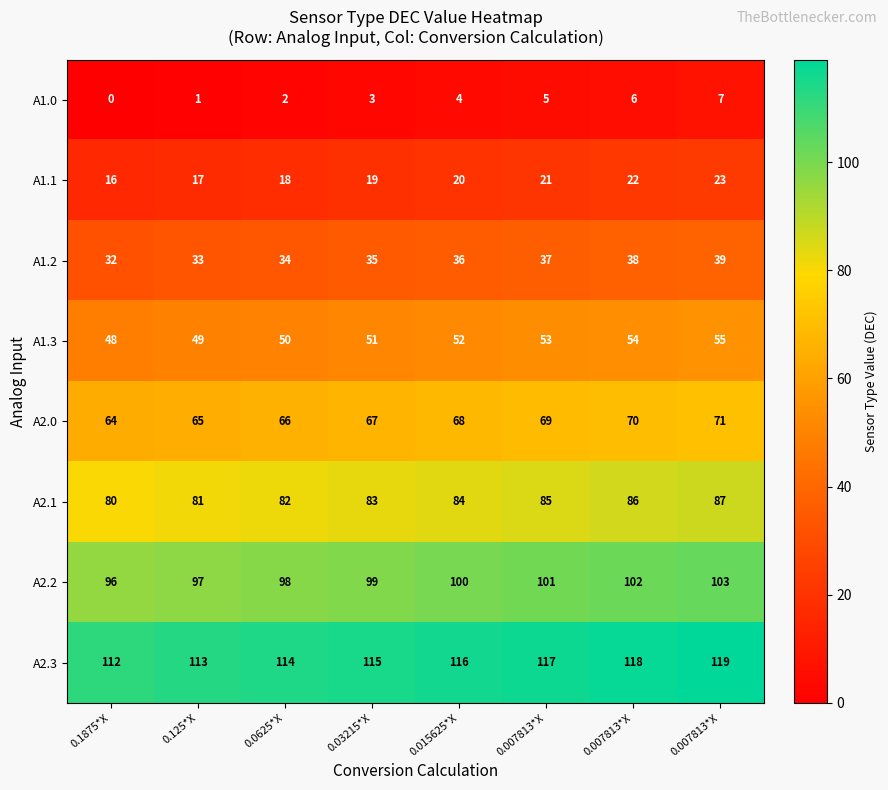

How many data points does each series have?

8